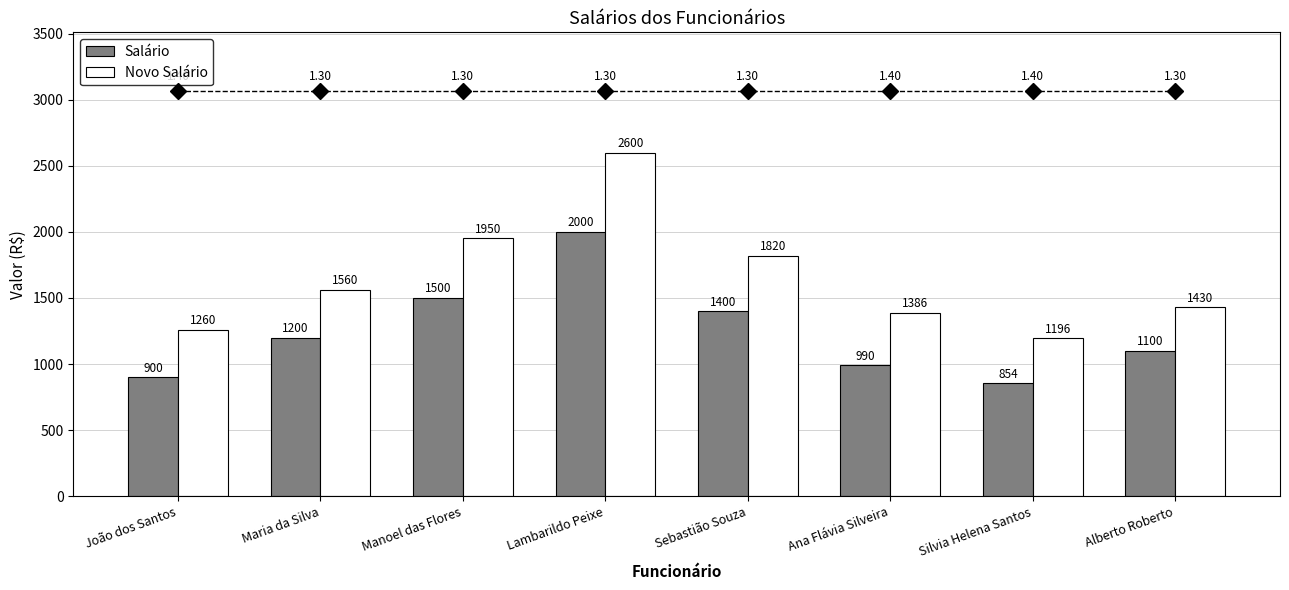

What value does the Salário series have at Alberto Roberto?

1100.0